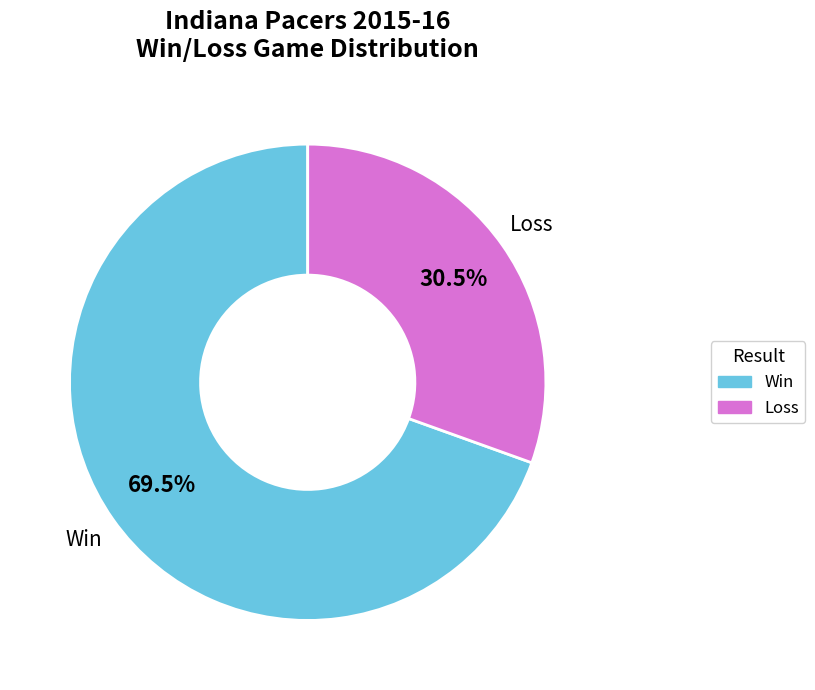

Rank the categories by value from lowest to highest.

Loss, Win